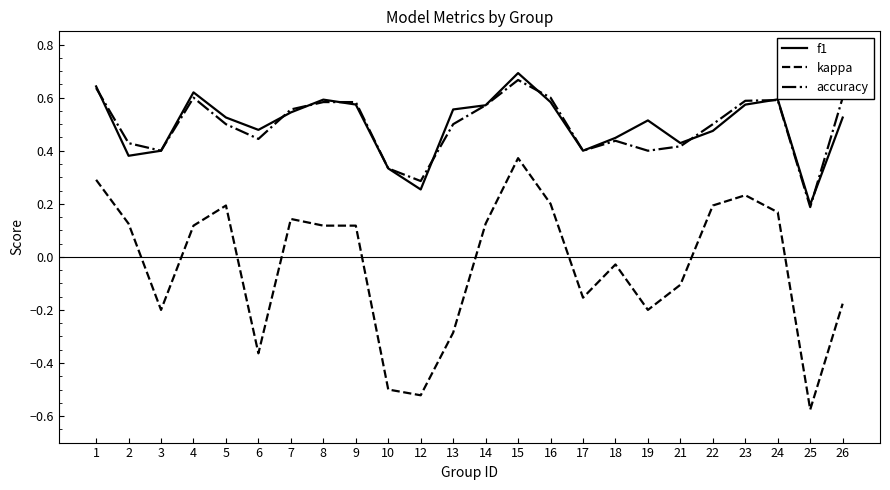

True or false: kappa and accuracy cross at least once.

False